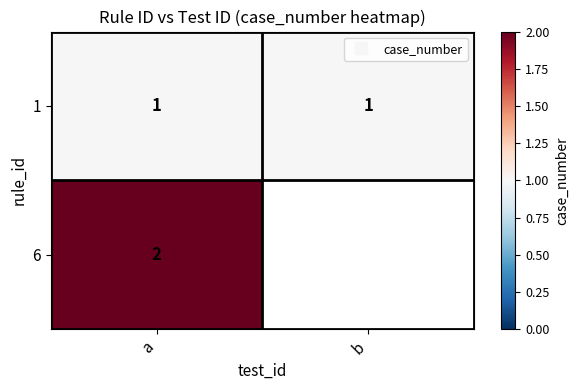

What is the maximum value shown in the chart?

2.0